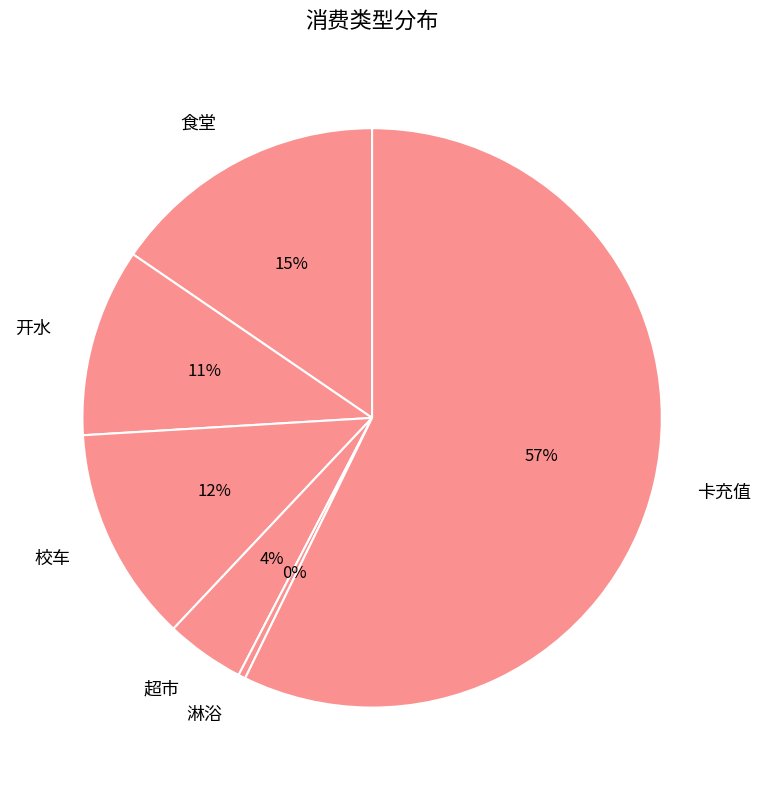

Between 食堂 and 开水, which is larger?

食堂